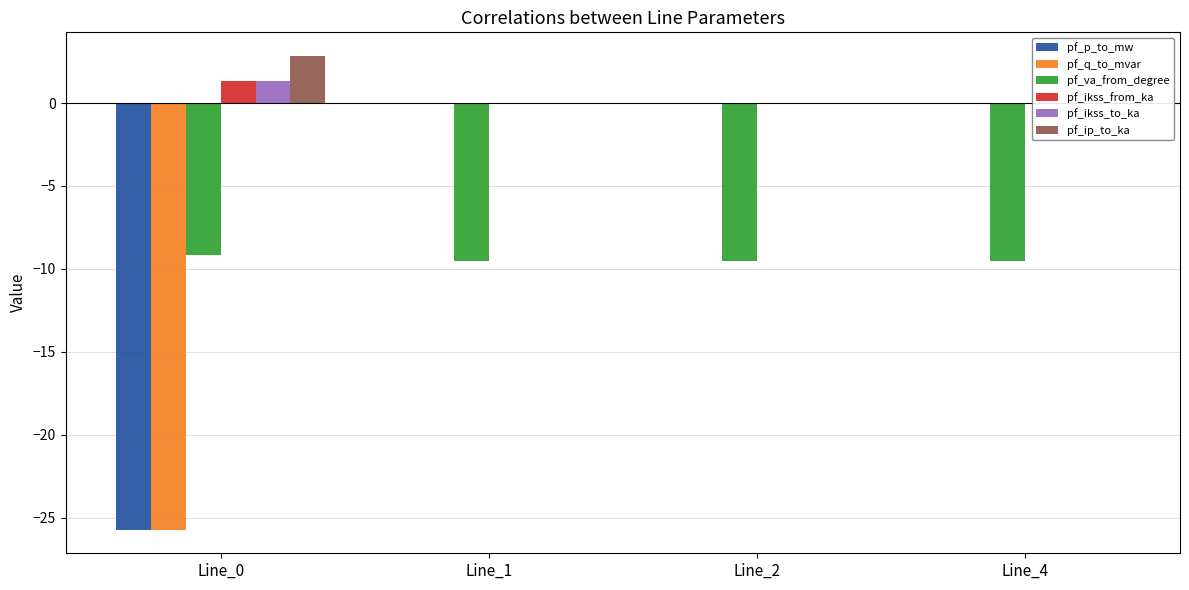

What is the value of the pf_ikss_from_ka bar at the 1st from the left?

1.3